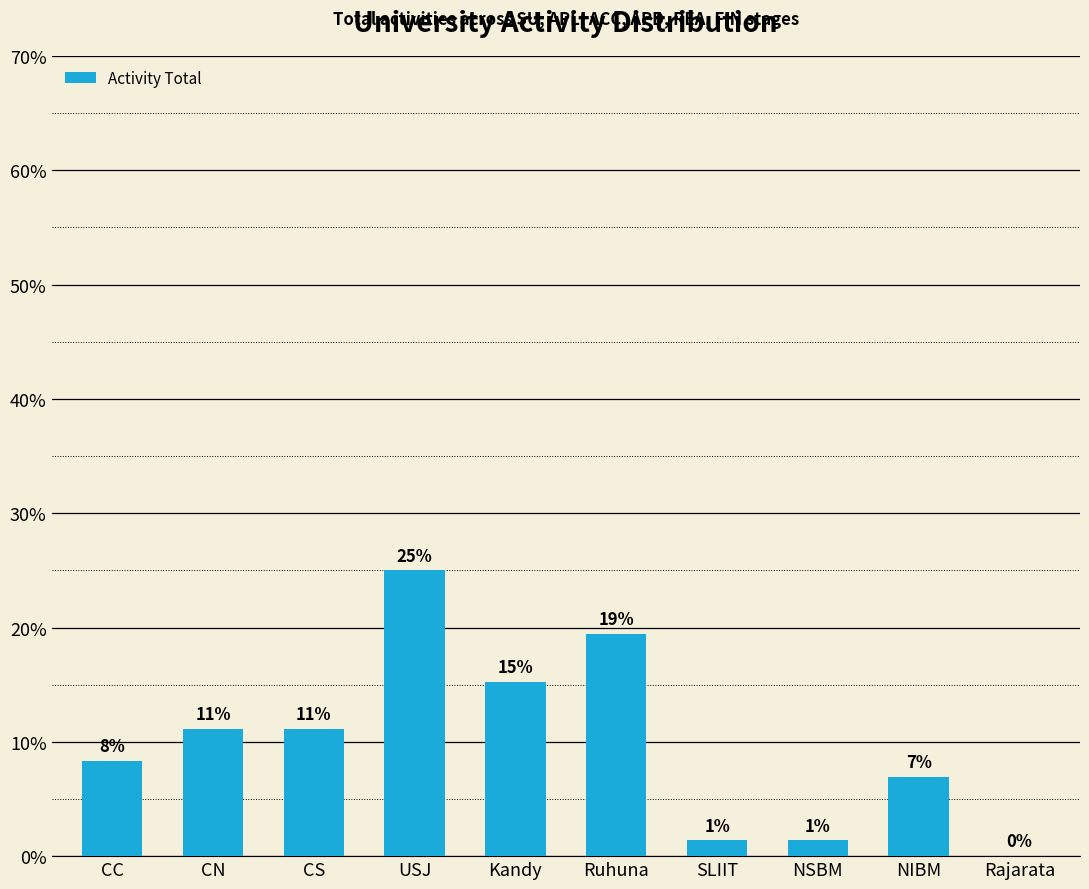

What position from the left is NIBM?

9